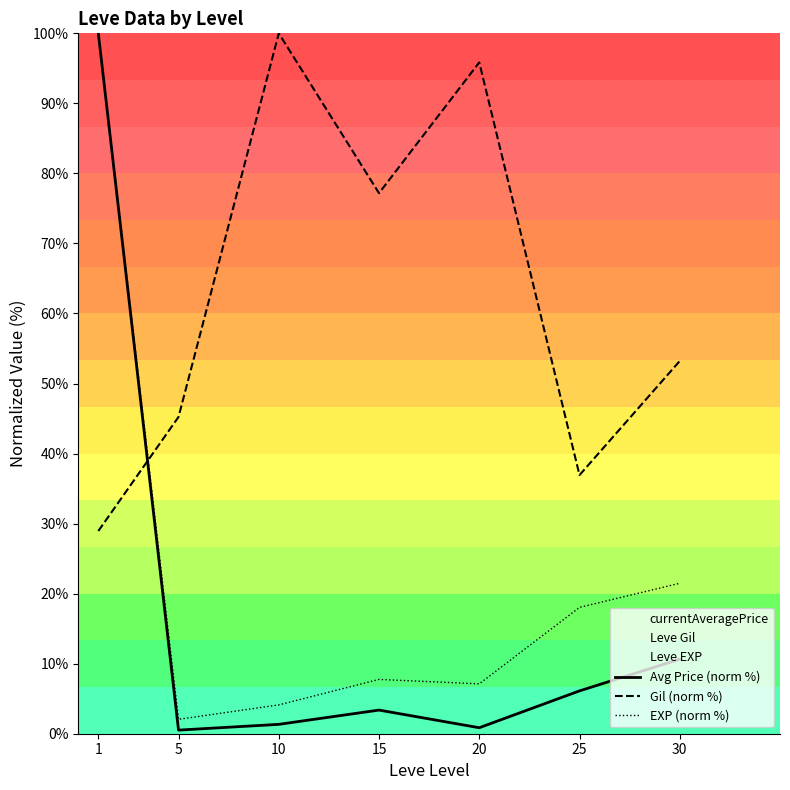

At which label does Gil (norm %) first exceed 53?

10